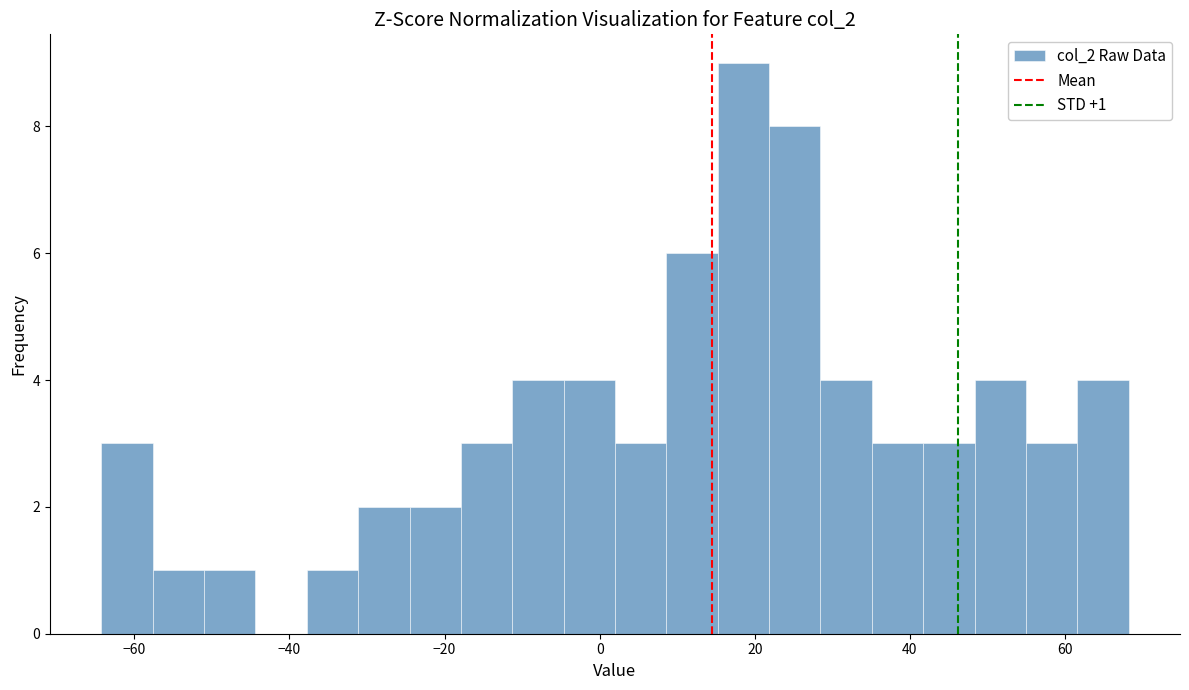

Read against the x-axis, roughly where is the centre of the tallest bar?

18